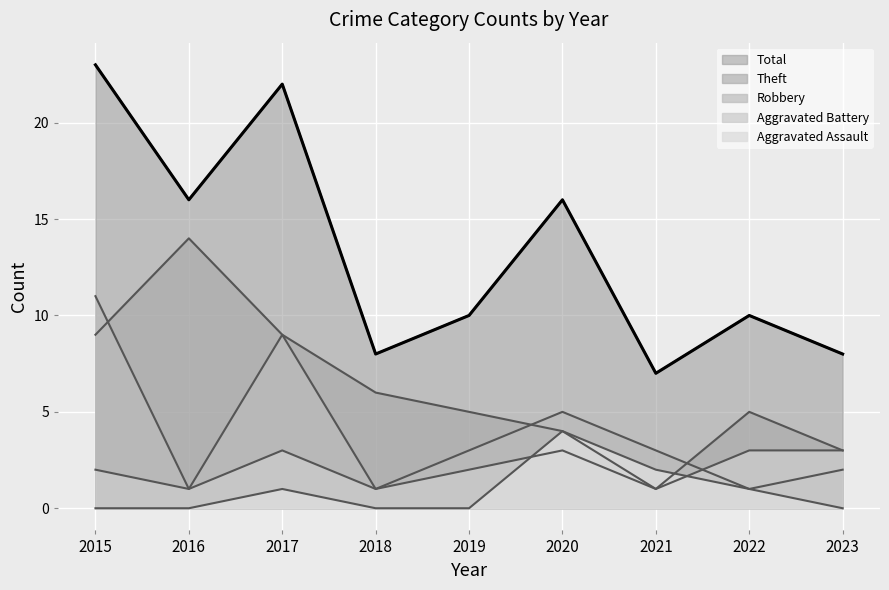

Which series changed the most between 2016 and 2022?

Theft